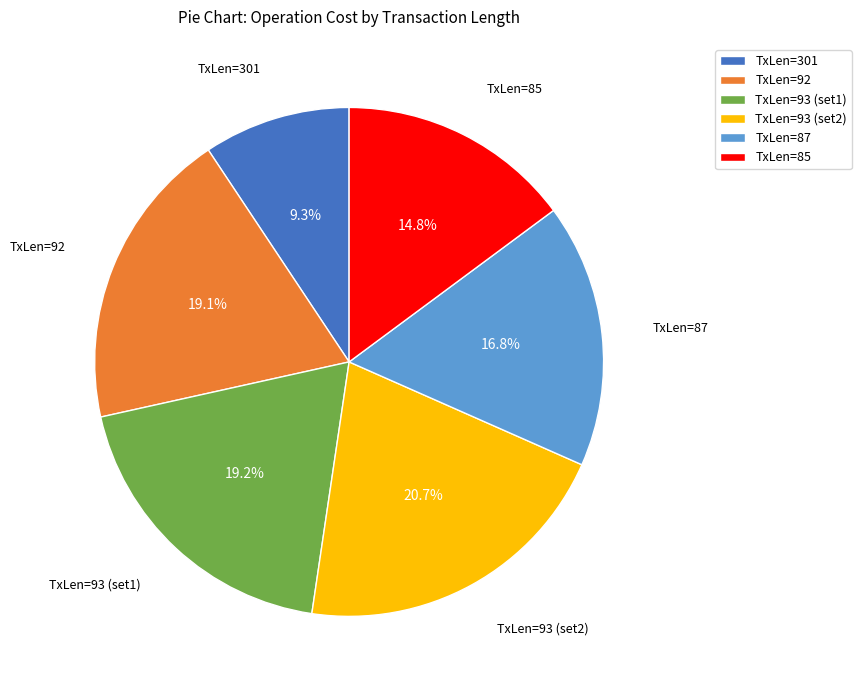

Combined, do TxLen=92 and TxLen=87 account for over 50%?

No